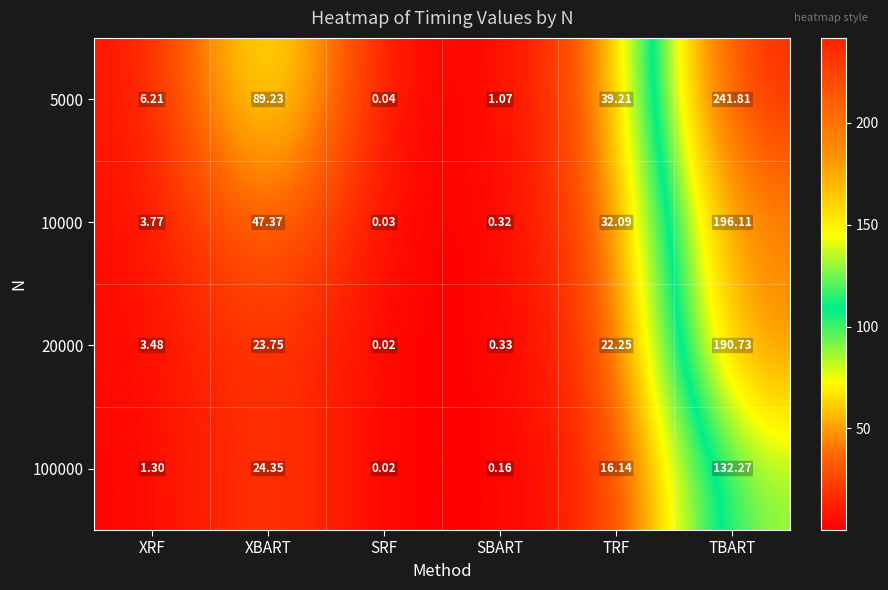

At which label does 5000 first exceed 39?

XBART